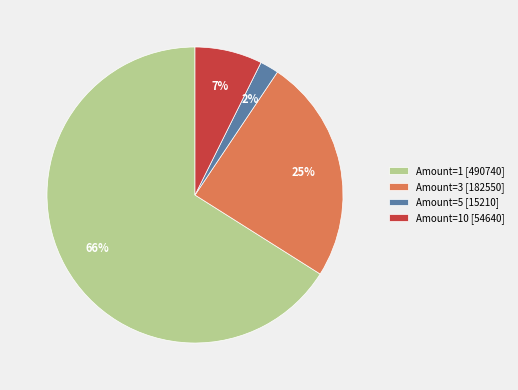

Rank the categories by value from lowest to highest.

Amount=5 [15210], Amount=10 [54640], Amount=3 [182550], Amount=1 [490740]